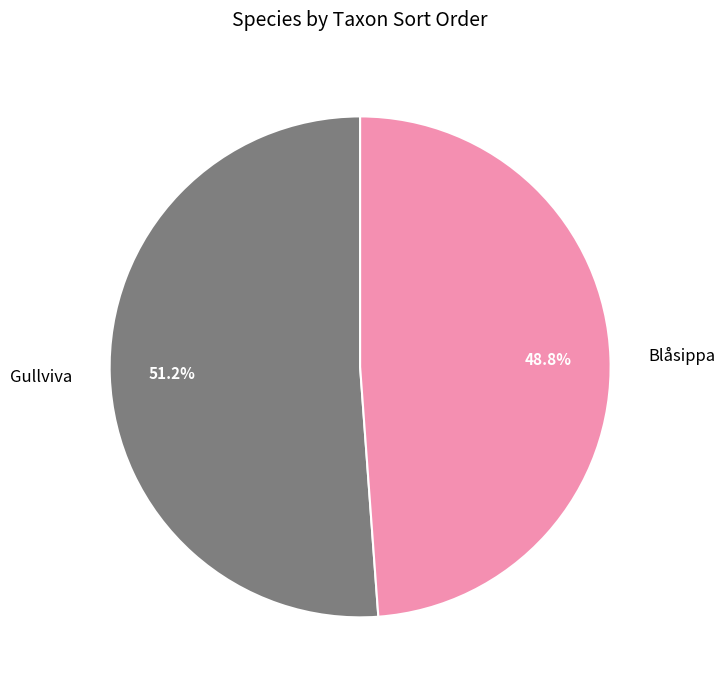

How many slices are in this pie chart?

2